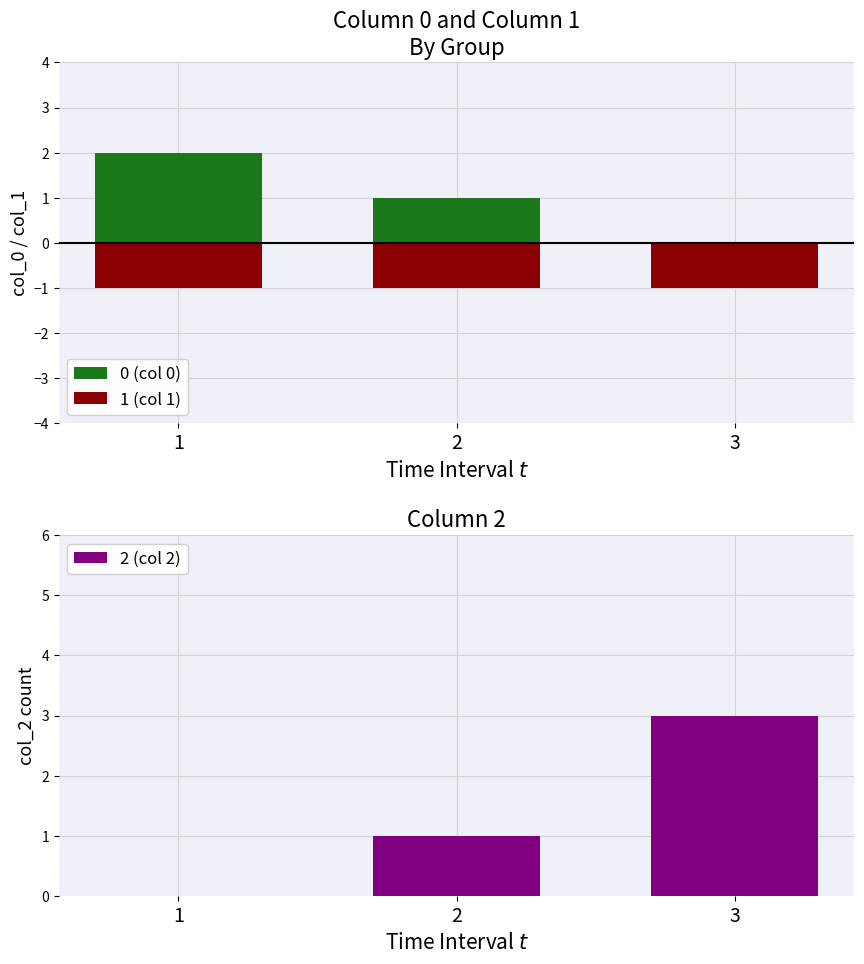

Does the chart contain stacked bars?

No